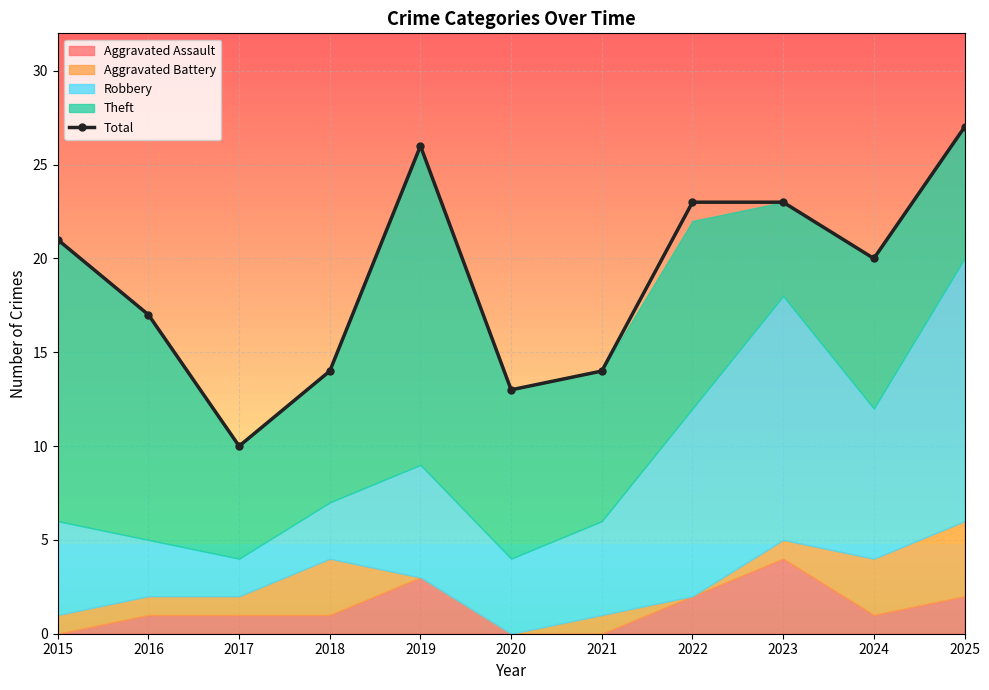

At which label is the value closest to 18?

2016